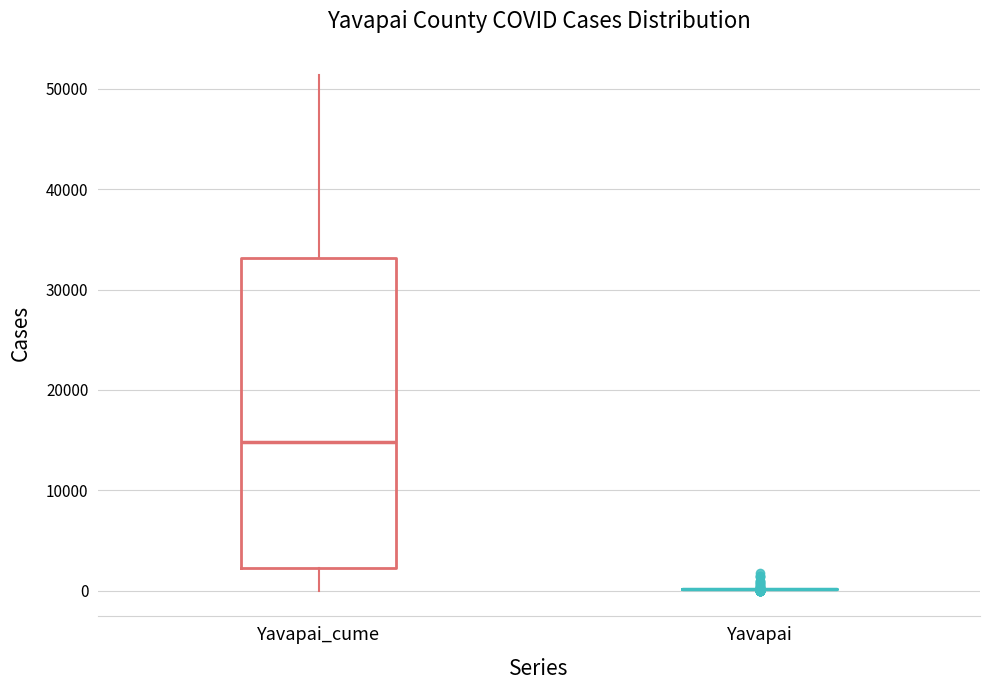

Reading left to right, transcribe this box plot: for each box, give where its median line is, the range the box spans, and where its two whiskers end, as read against the y-axis. The values are not printed on the chart, so give them approximately, as read against the axis.

Yavapai_cume: median 15000, box 2000 to 33000, whiskers 0 to 51000
Yavapai: box collapsed to a line at 0, whiskers 0 to 0